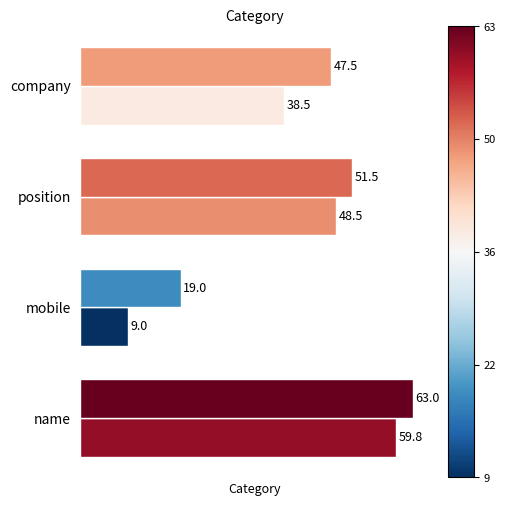

Which category has the highest value across all series?

name